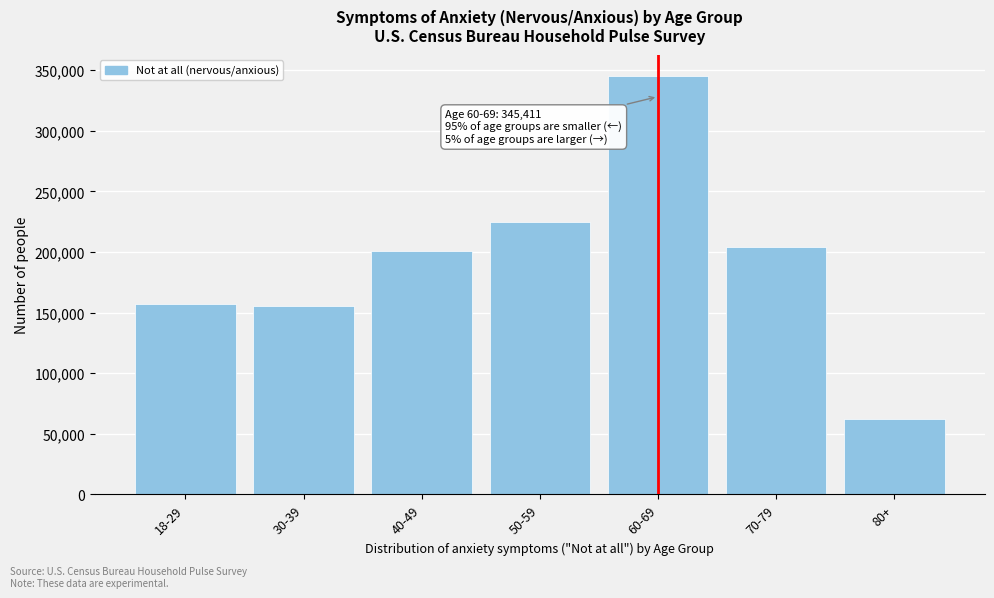

Reading left to right, extract all data points from this chart.

157263	155610	200487	224349	345411	204293	61962